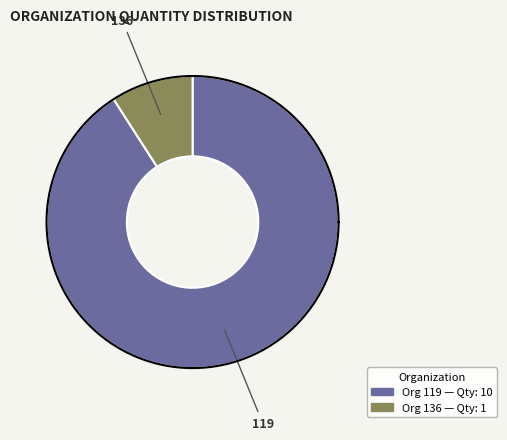

Which slice is the smallest?

136